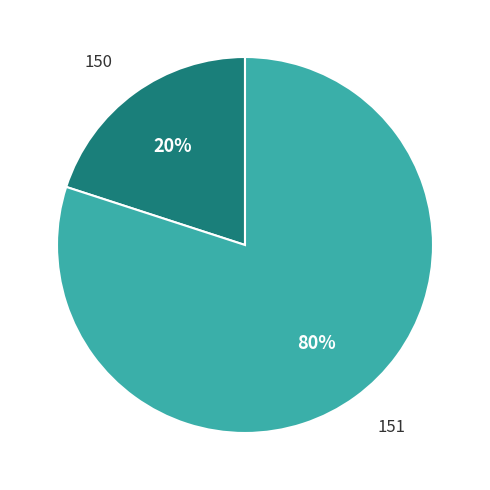

True or false: 150 accounts for 10% of the total.

False